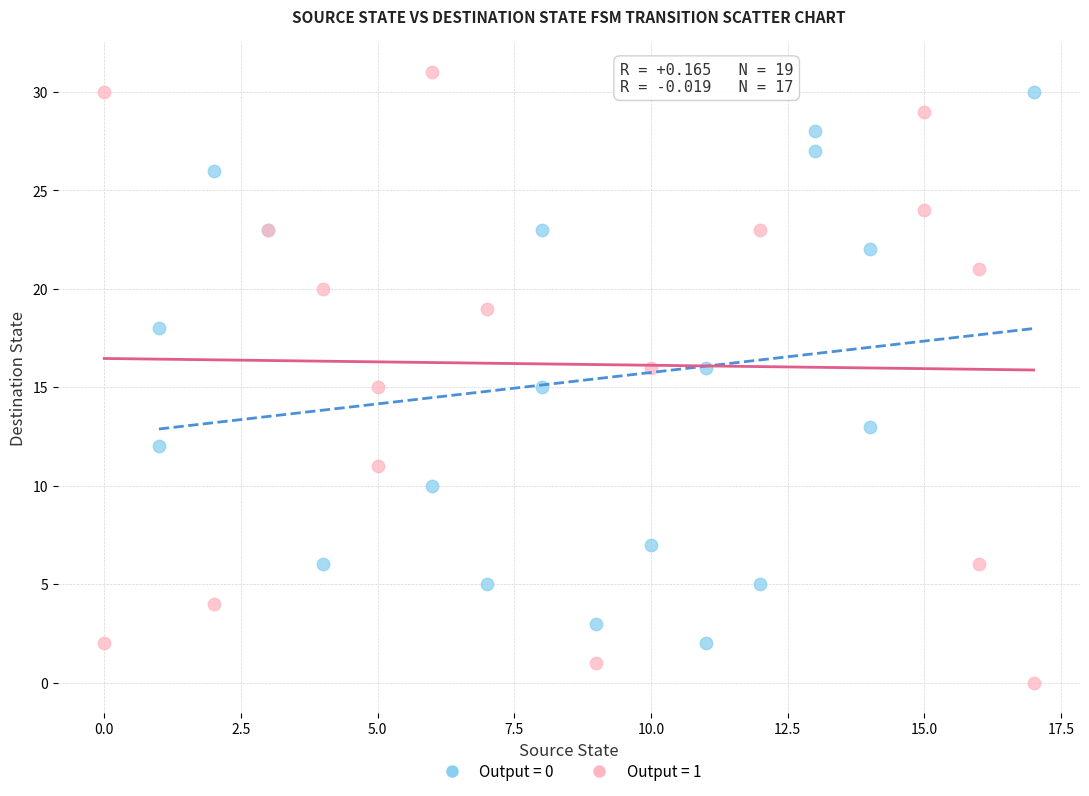

Which series has the widest spread of Y values?

Output = 1